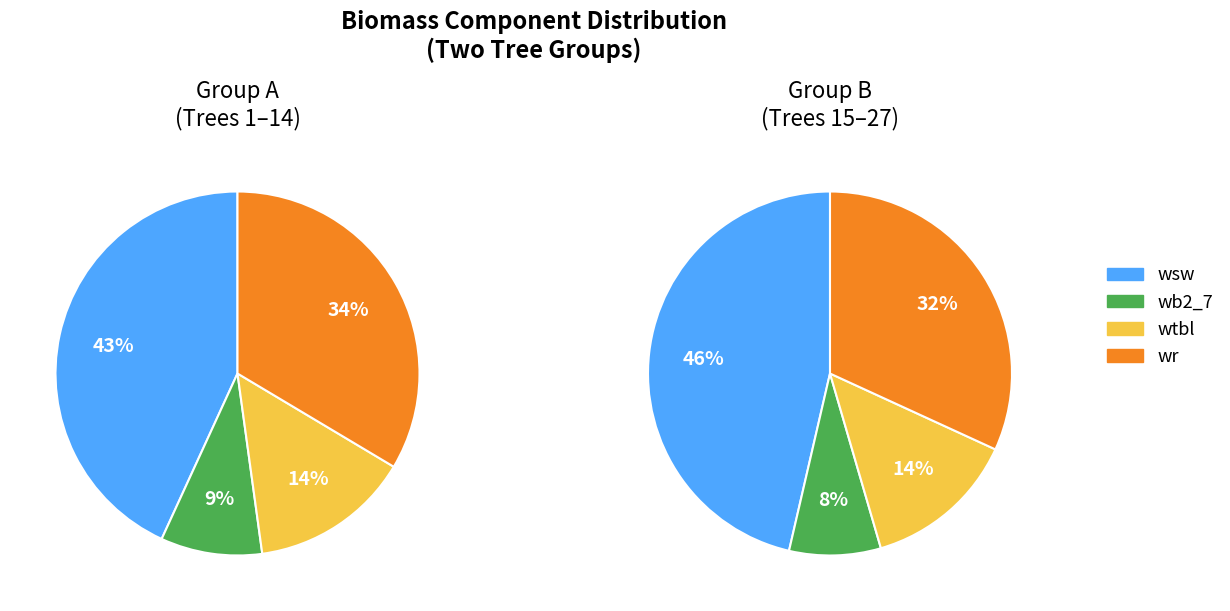

Which series changed the most between 80092013 and 80092017?

wsw